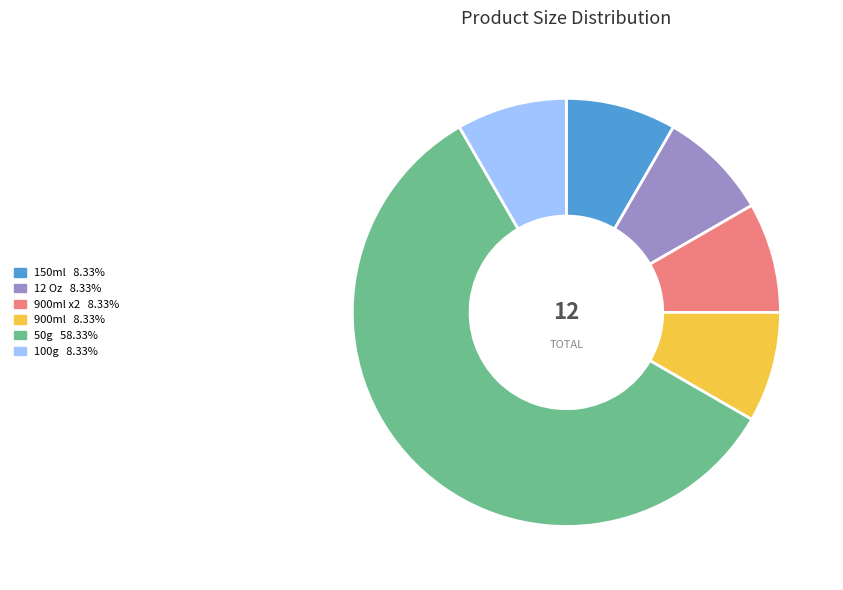

Does any single category account for the majority?

Yes